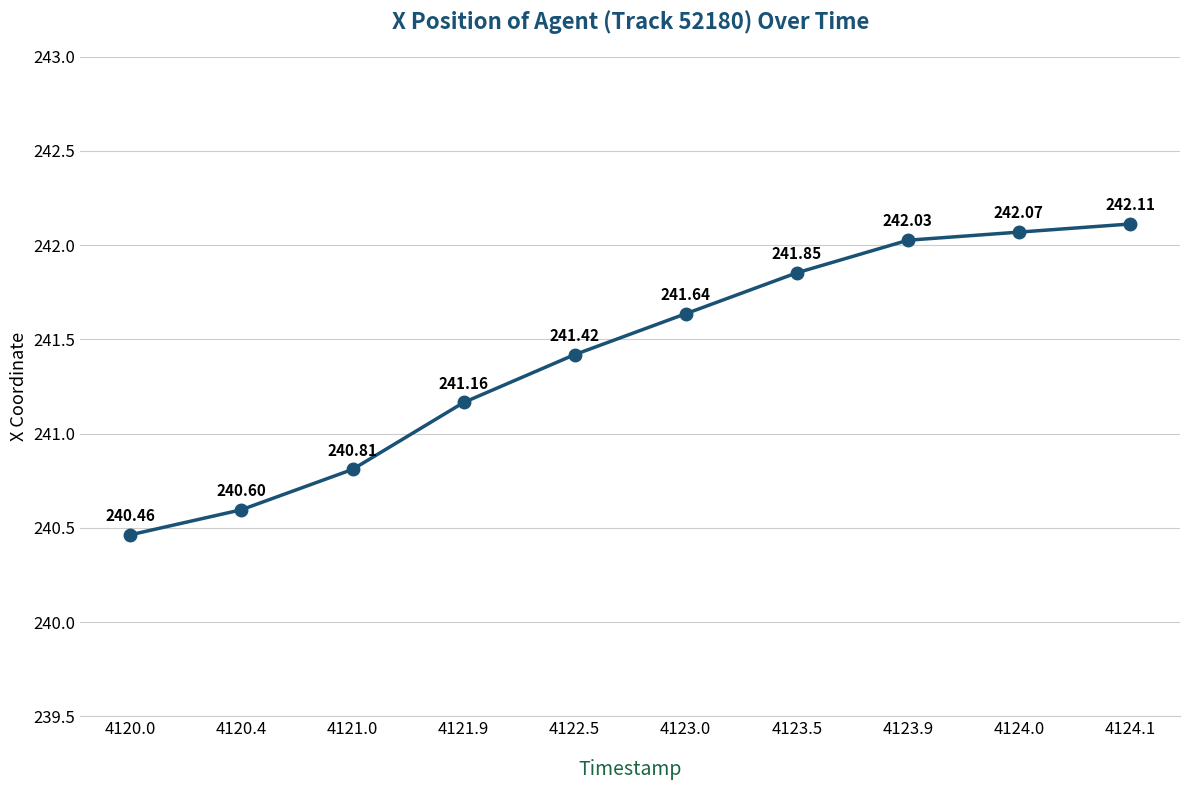

The value at 4121.0 is 134.3. True or false?

False